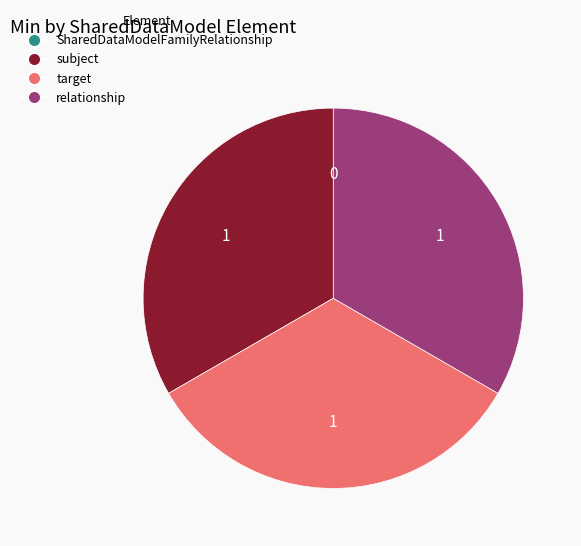

Is there any slice that represents more than half of the pie?

No